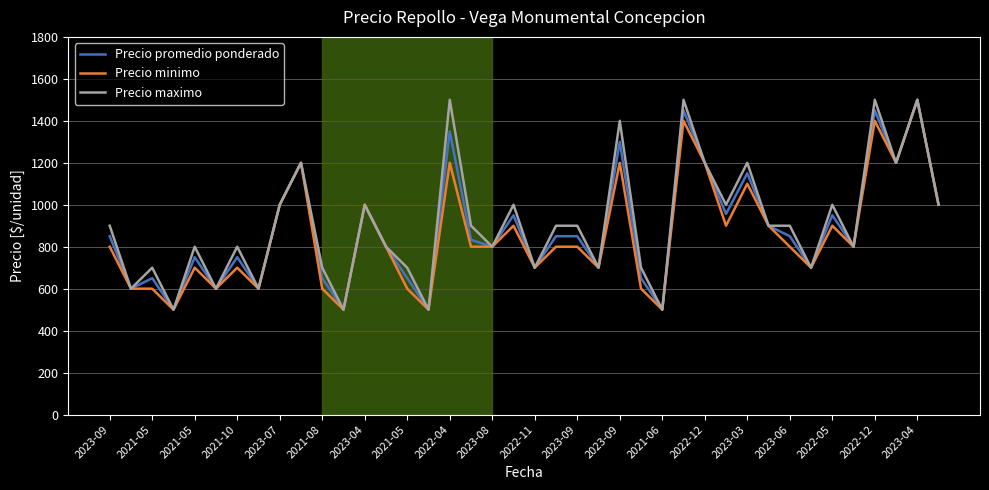

What is the greatest value displayed?

1500